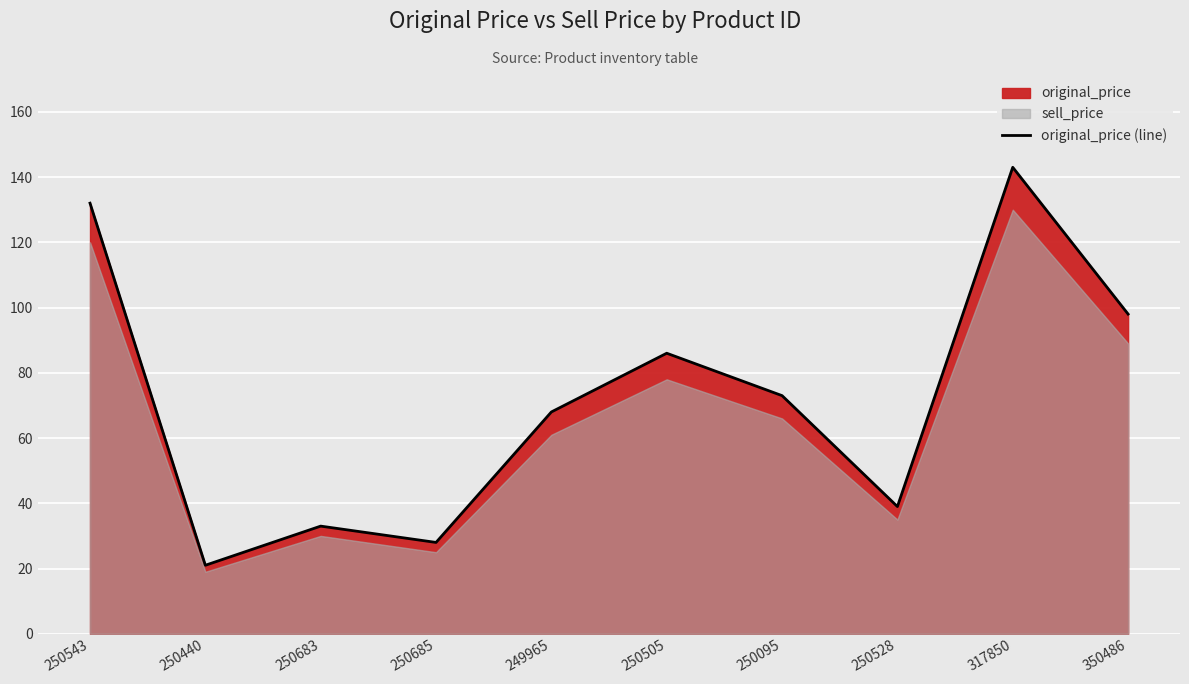

At which label is the value closest to 82?

250505